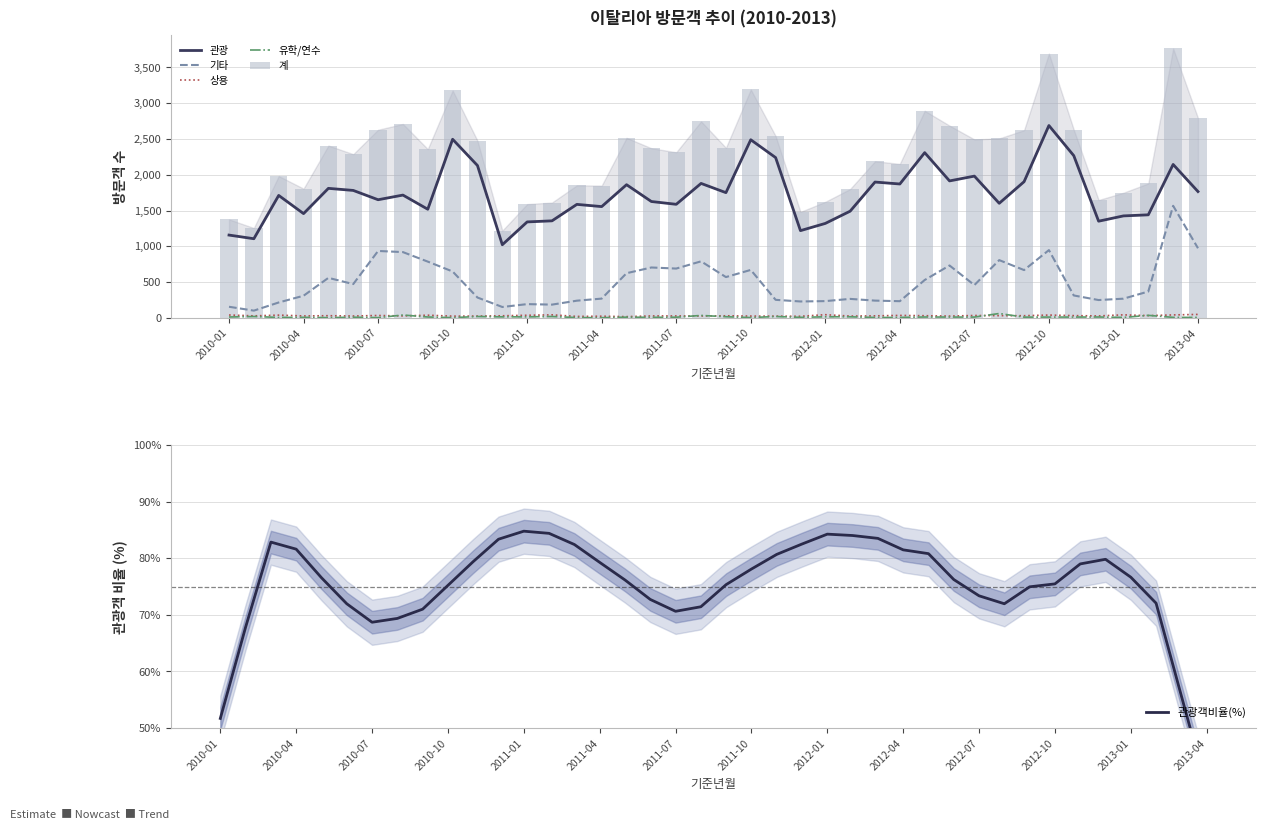

What is the minimum value shown in the chart?

2.0